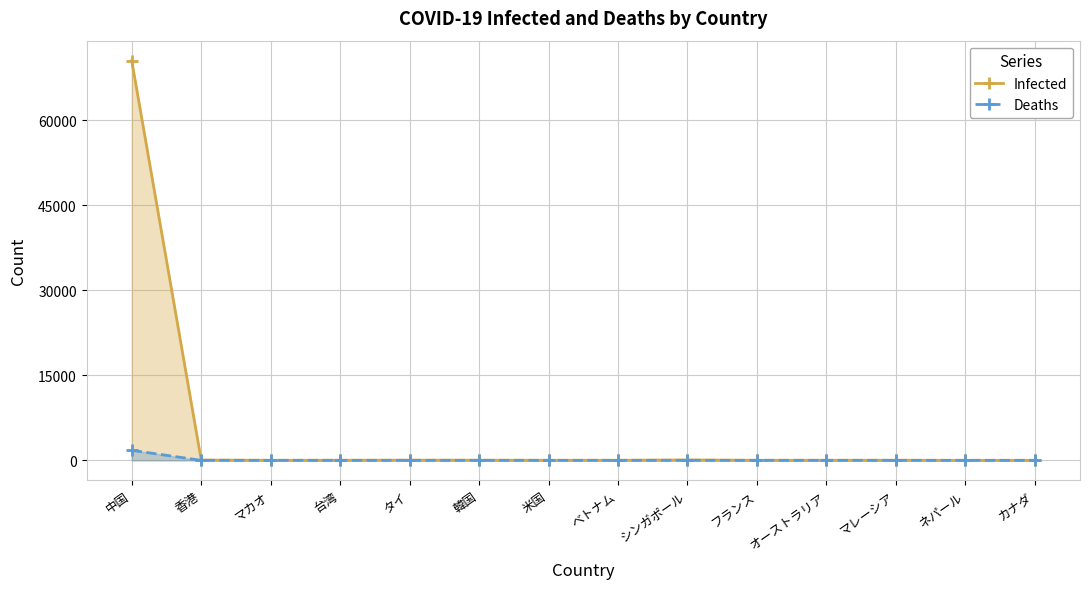

The value of Infected at タイ is 34. True or false?

True